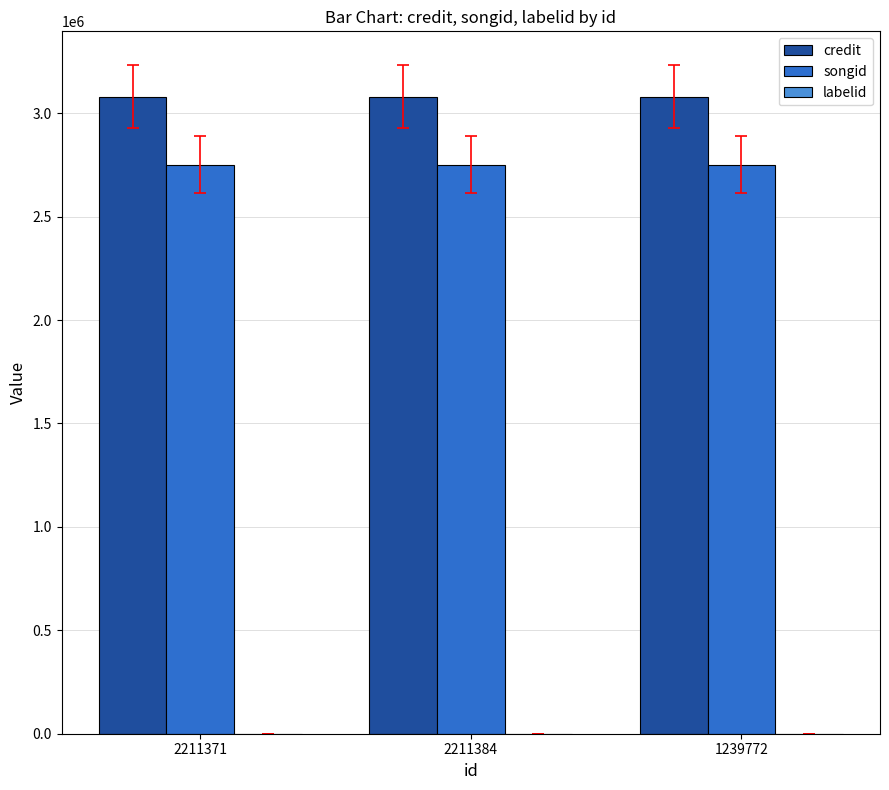

What is the average value of the credit series?

3080290